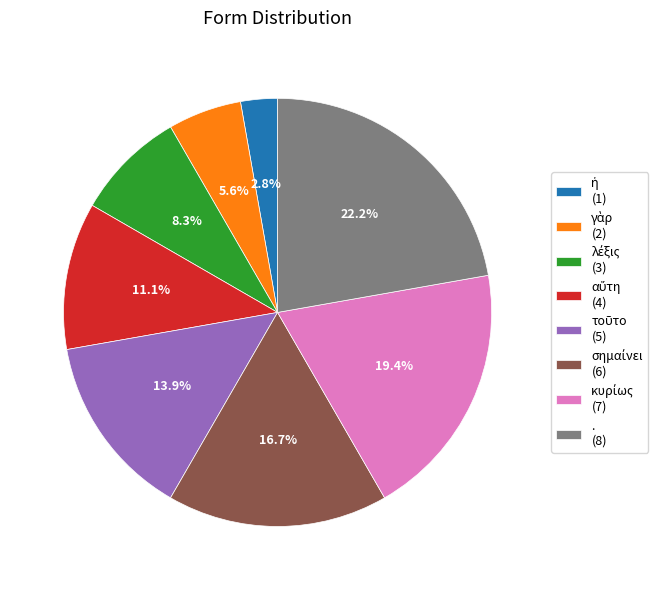

How many slices are in this pie chart?

8